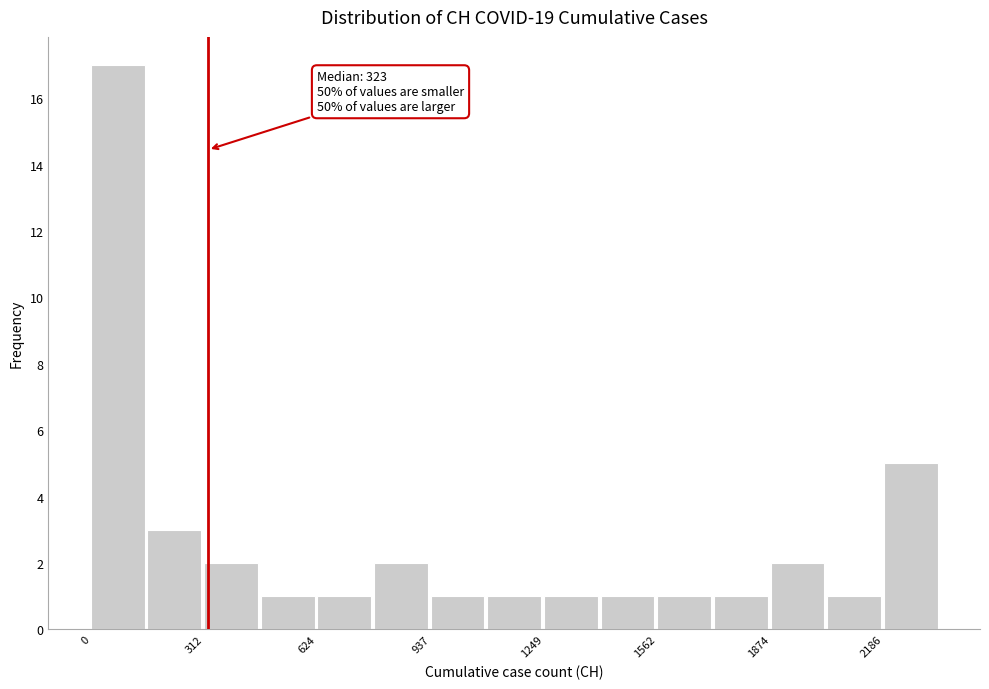

Around what value on the x-axis is the tallest bar? Give the approximate position of its centre, as read against the axis.

50